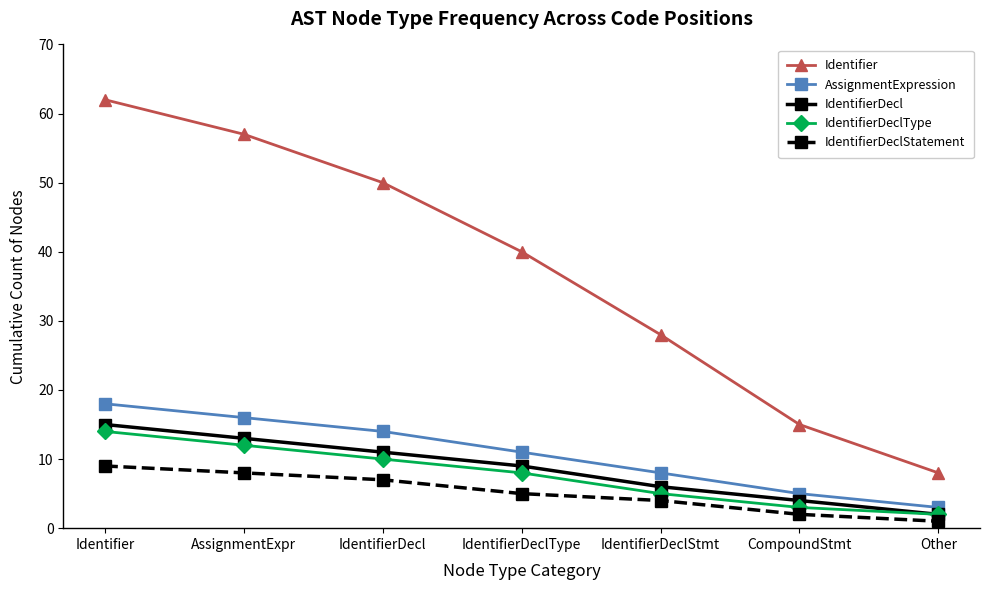

How many data points in IdentifierDeclStatement are less than 5?

3